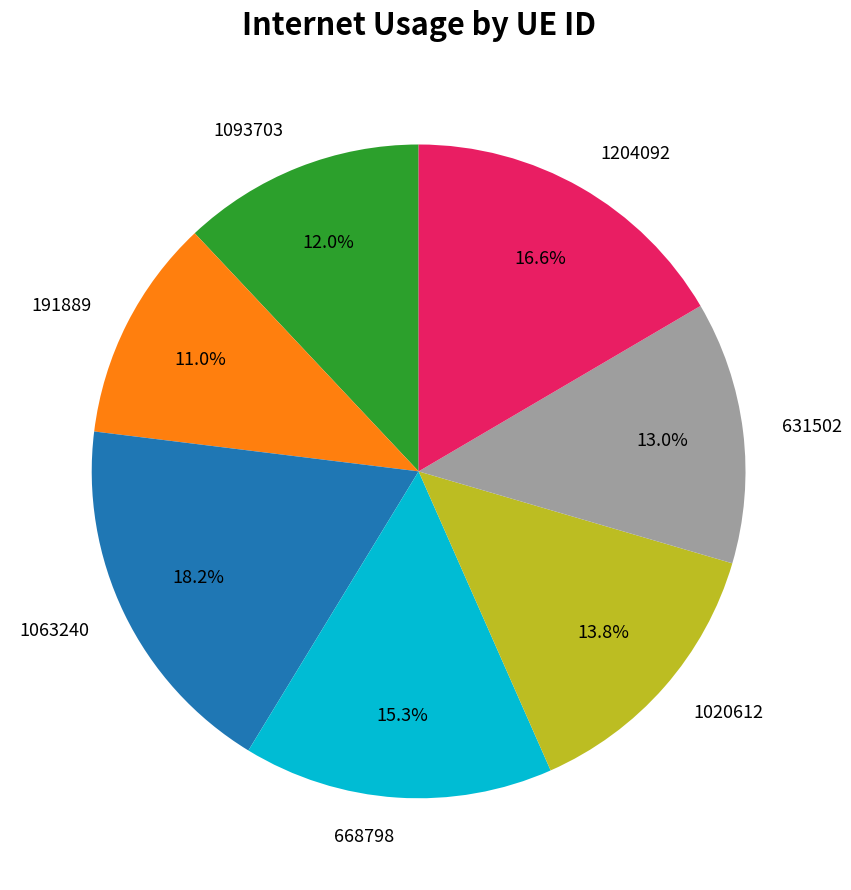

Is there any slice that represents more than half of the pie?

No